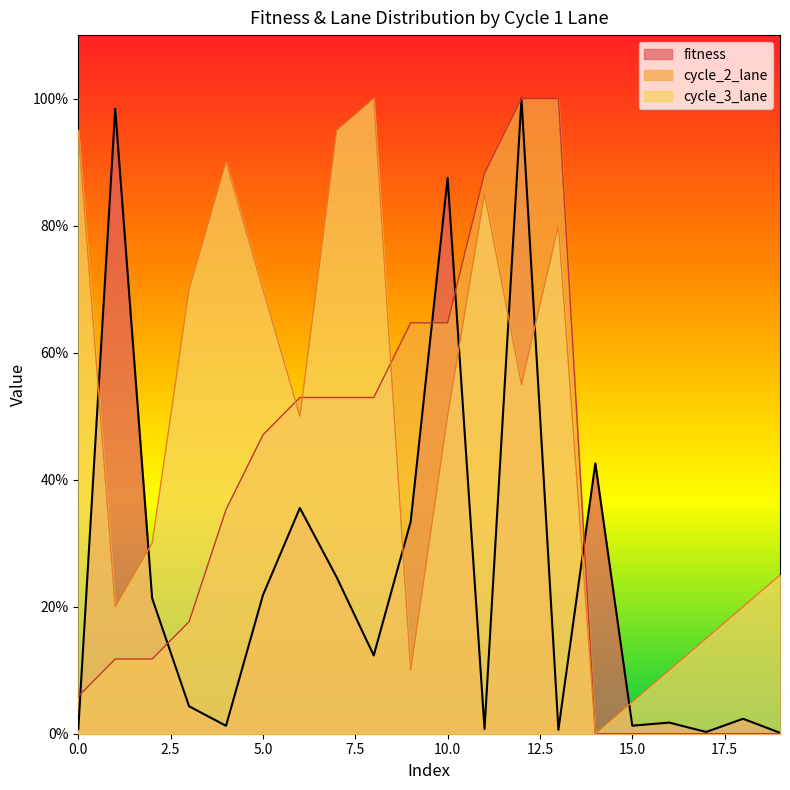

Where is cycle_2_lane nearest to the value 50?

5